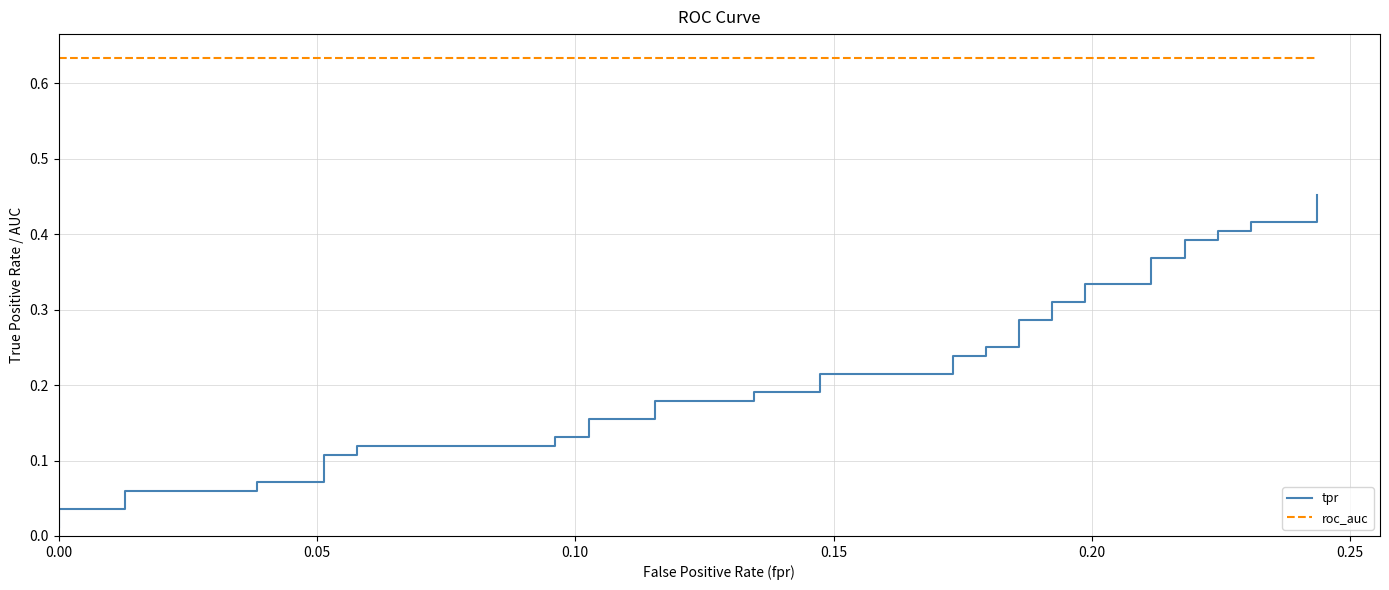

True or false: tpr and roc_auc cross at least once.

False